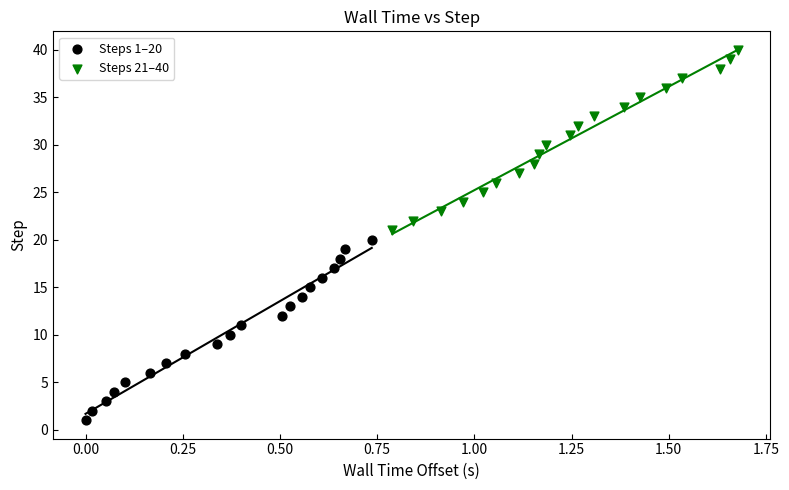

Which series reaches the maximum Y coordinate?

Steps 21–40